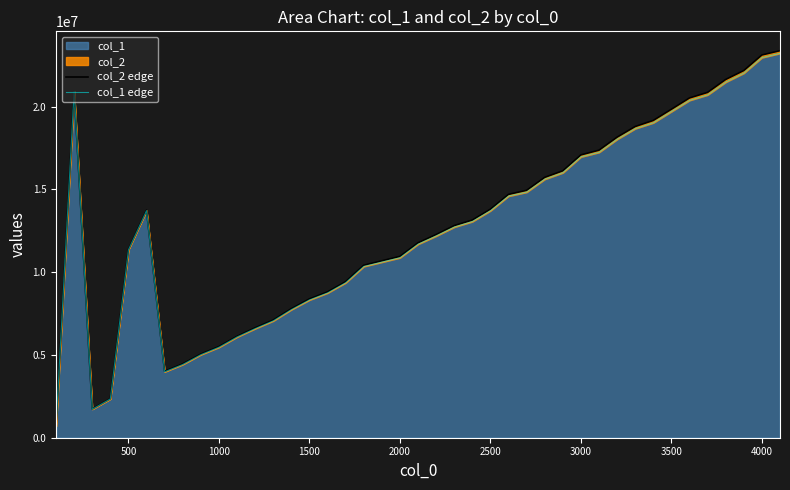

What is the highest value of the col_1 series?

23215492